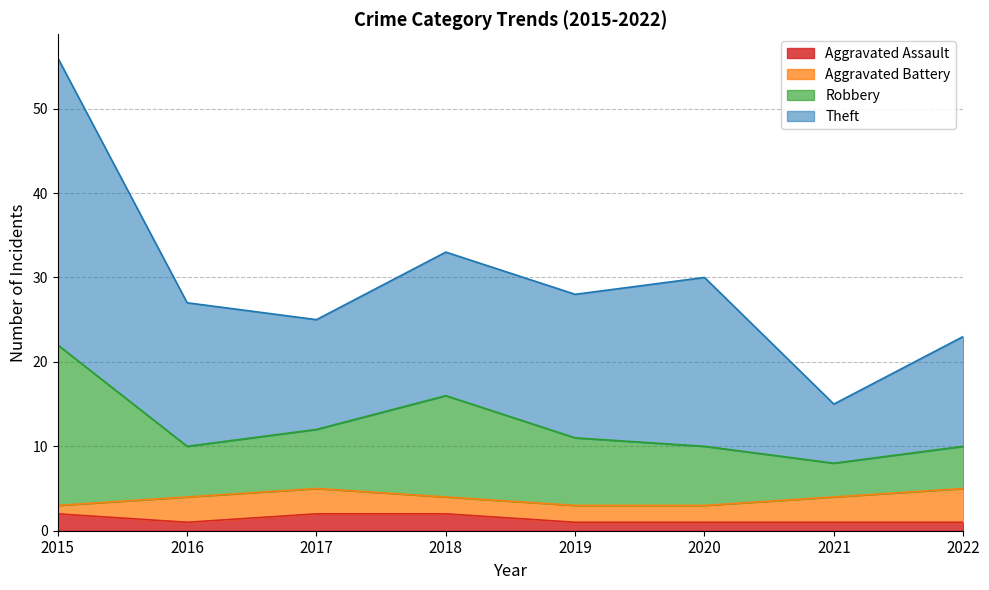

What is the value of the Robbery point at the 3rd from the left?

12